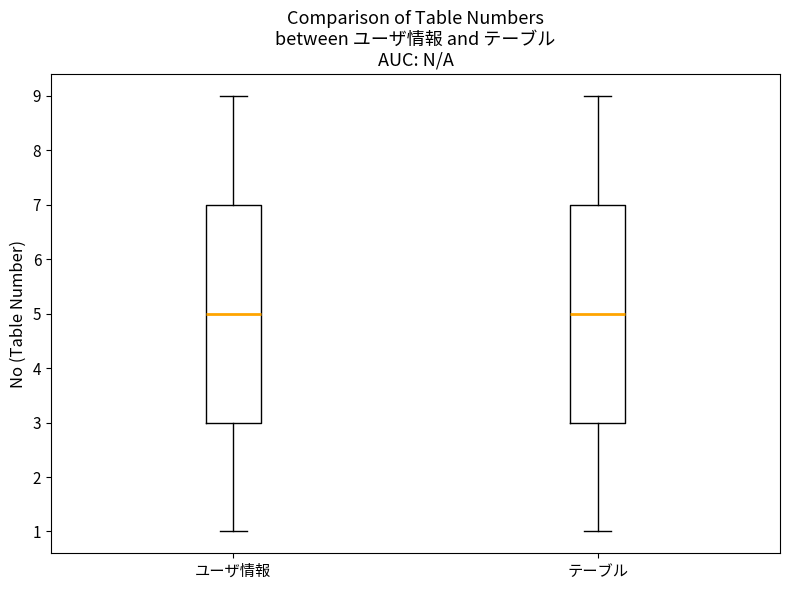

Where does the median line of the box for ユーザ情報 sit on the y-axis? The values are not printed on the chart, so give them approximately, as read against the axis.

5